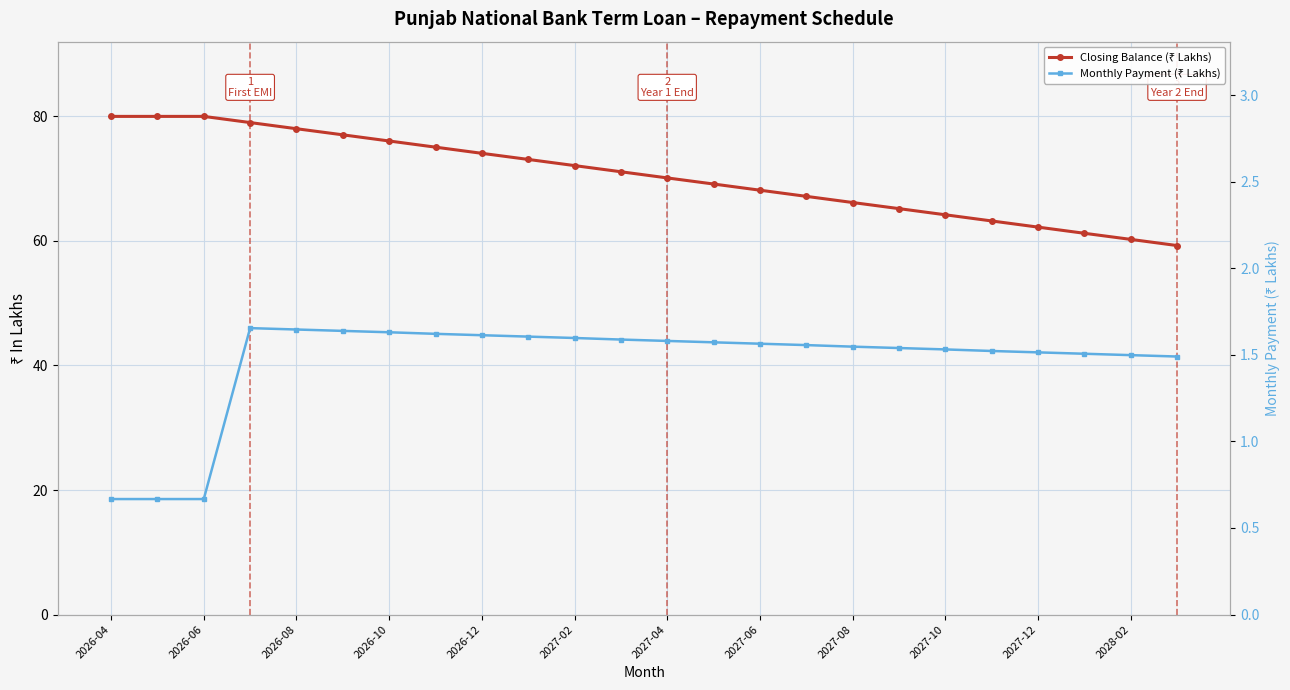

Reading left to right, what are all the values shown in this chart?

Closing Balance (₹ Lakhs): 80.0	80.0	80.0	79.0	78.0	77.0	76.0	75.1	74.1	73.1	72.1	71.1	70.1	69.1	68.2	67.2	66.2	65.2	64.2	63.2	62.2	61.2	60.2	59.3
Monthly Payment (₹ Lakhs): 0.7	0.7	0.7	1.7	1.6	1.6	1.6	1.6	1.6	1.6	1.6	1.6	1.6	1.6	1.6	1.6	1.5	1.5	1.5	1.5	1.5	1.5	1.5	1.5